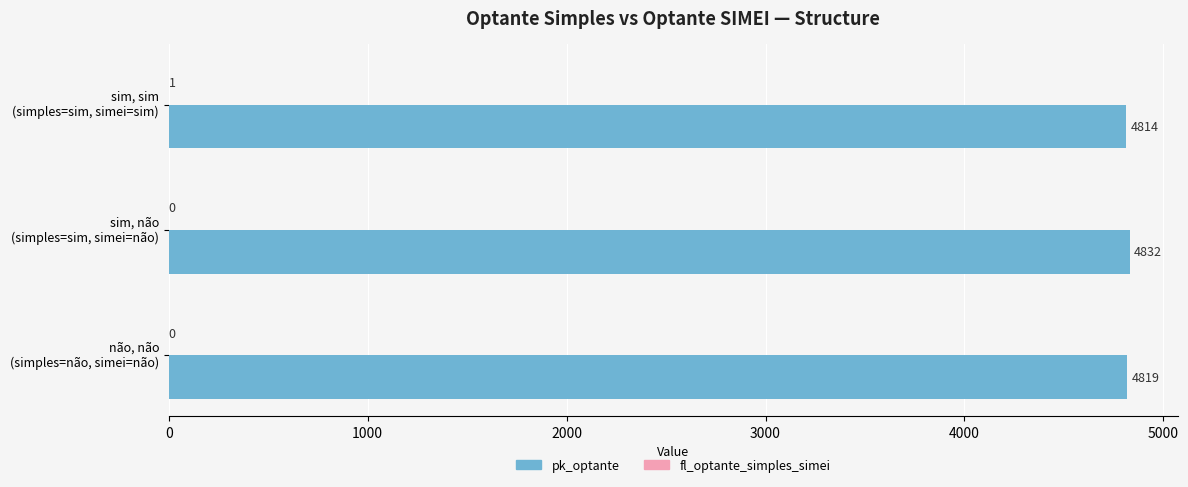

What is the maximum value shown in the chart?

4832